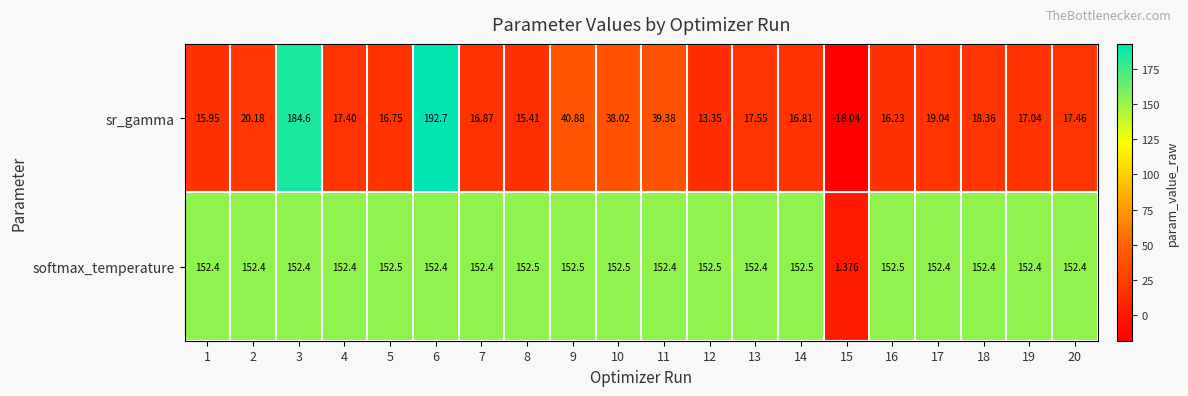

List the series in order of their overall mean, highest first.

softmax_temperature, sr_gamma